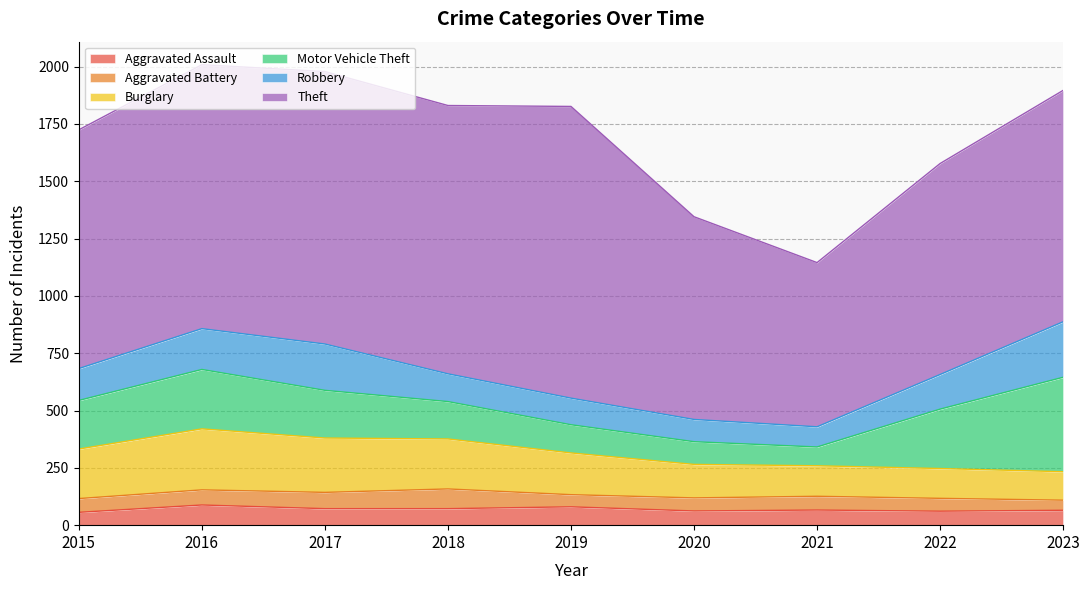

Which category has the lowest value in the Burglary series?

2023